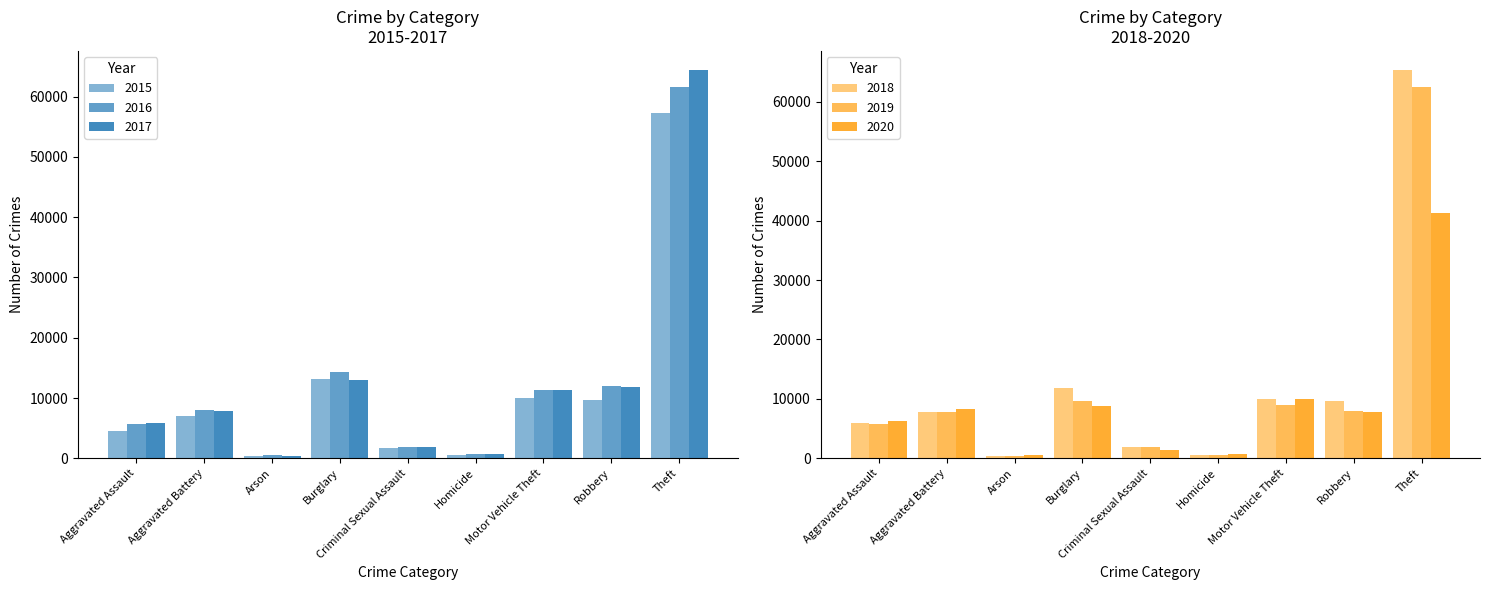

What are all the series names shown in the legend?

2015, 2016, 2017, 2018, 2019, 2020